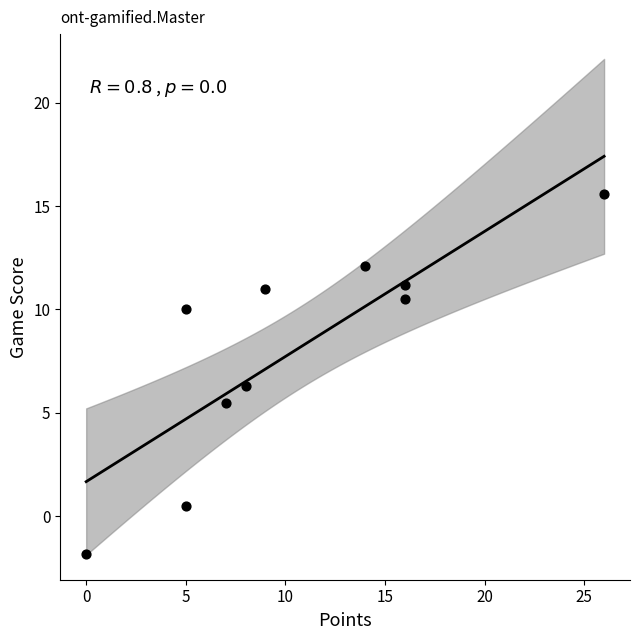

What is the range of Y values (max minus min)?

17.4